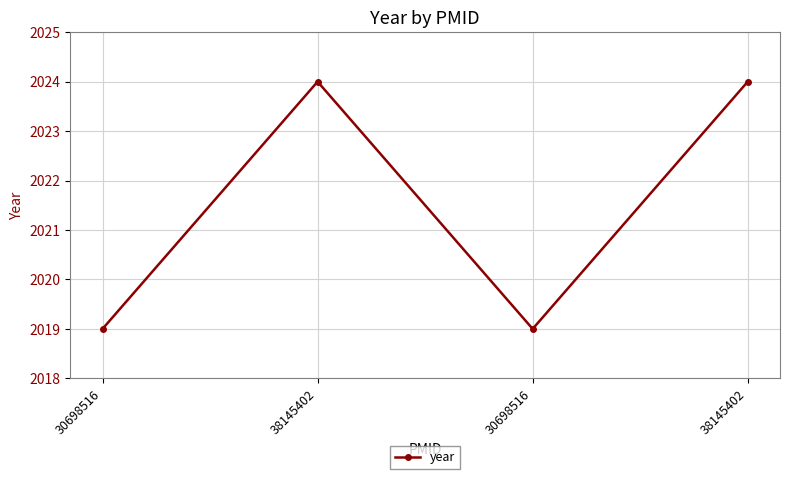

What is the ratio of the value at 38145402 to the value at 30698516?

1.0